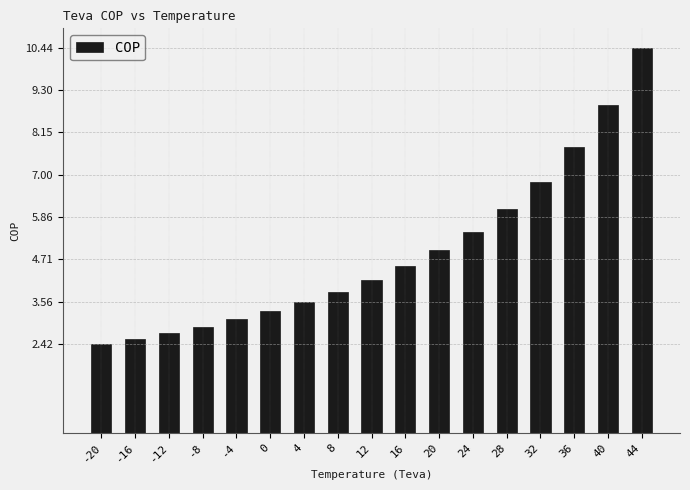

Rank the categories by value from lowest to highest.

-20, -16, -12, -8, -4, 0, 4, 8, 12, 16, 20, 24, 28, 32, 36, 40, 44